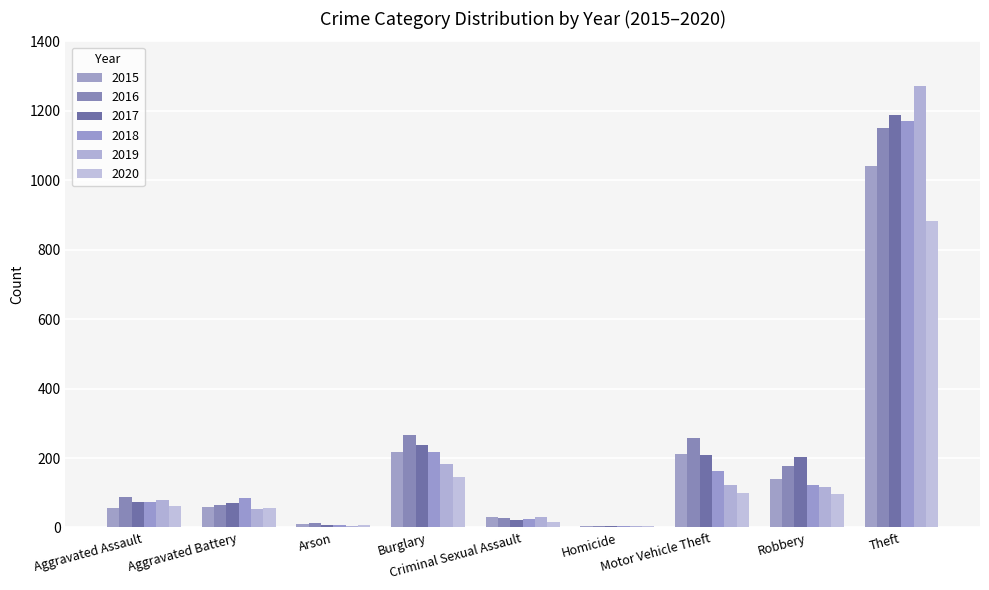

Is it true that 2017 equals 71 at Aggravated Battery?

True